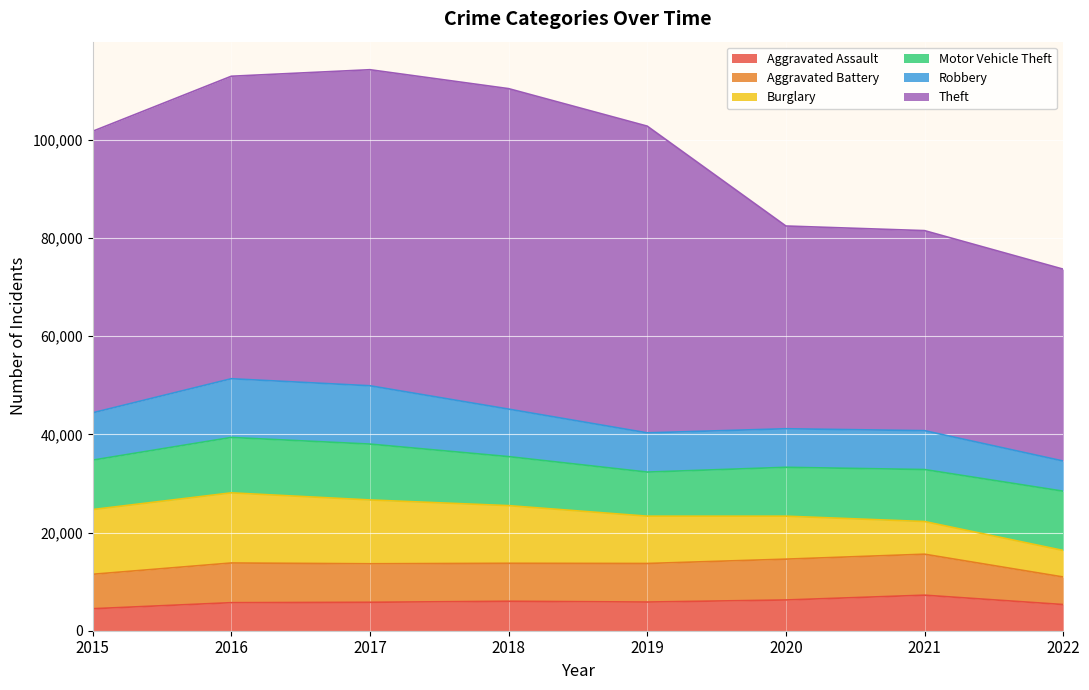

True or false: Theft and Aggravated Assault intersect in this chart.

False